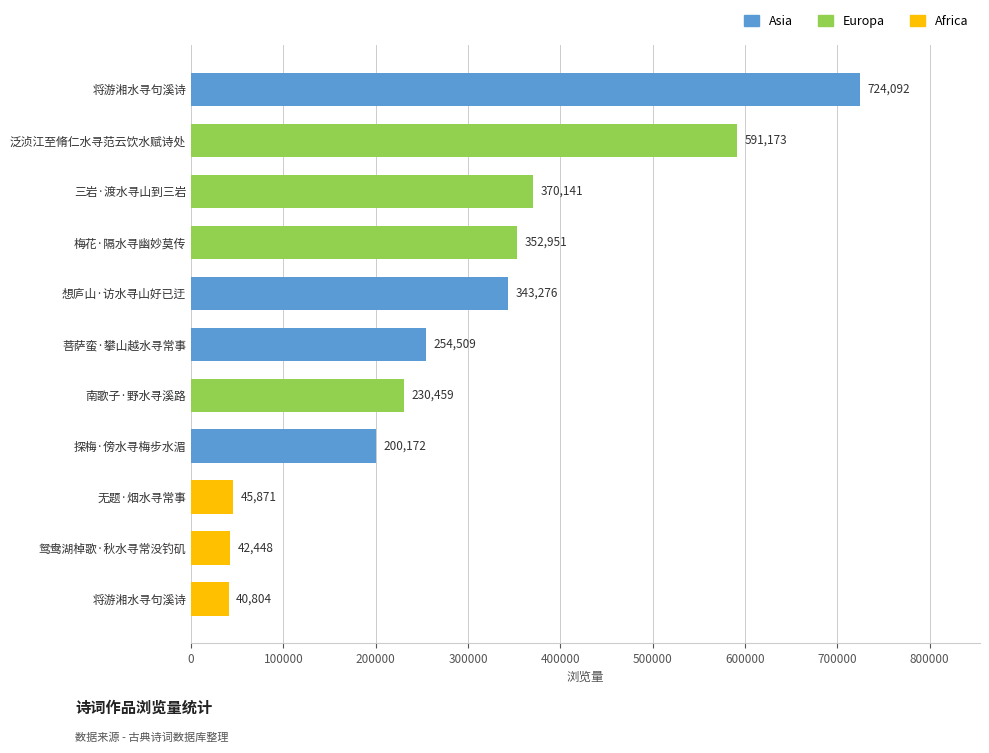

How many data points does each series have?

11